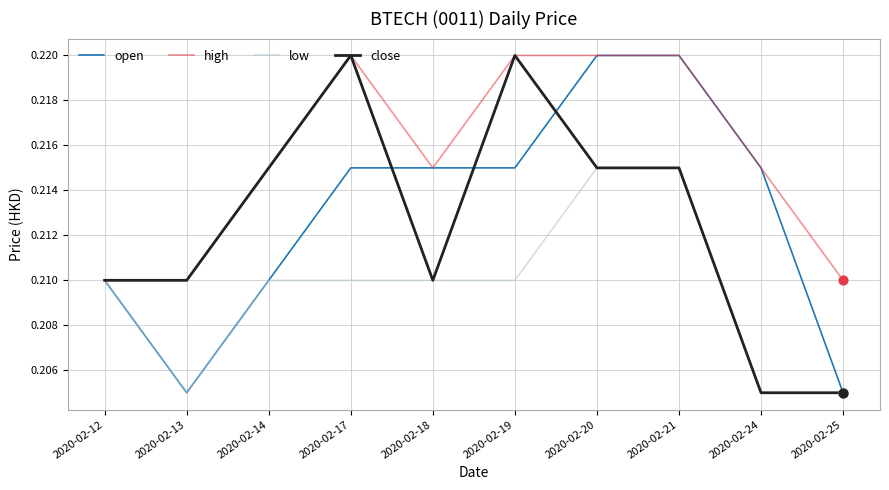

Is the value of open at 2020-02-12 greater than the value of low at 2020-02-20?

No